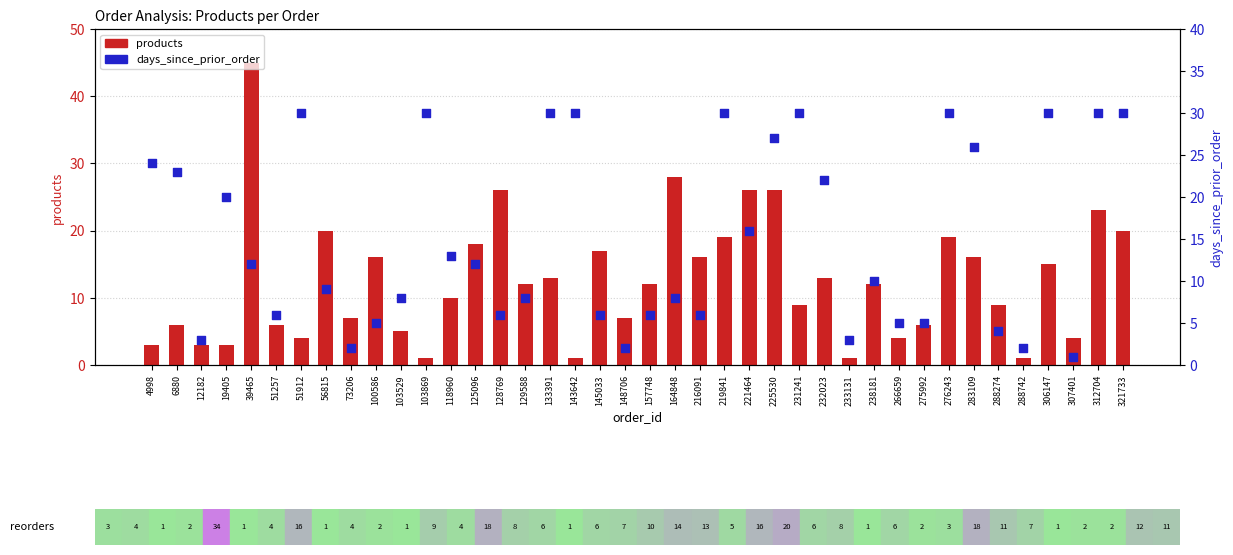

What is the total value across all series at 103869?

31